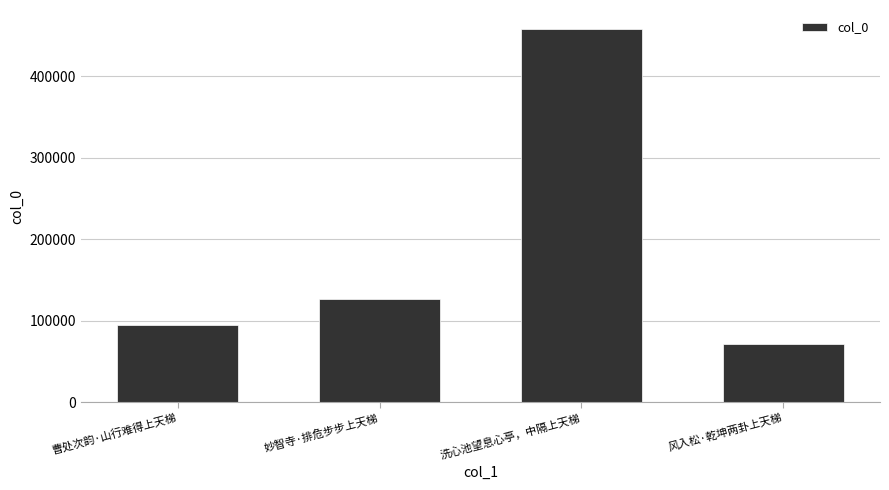

What is the value of the 1st bar from the left?

95233